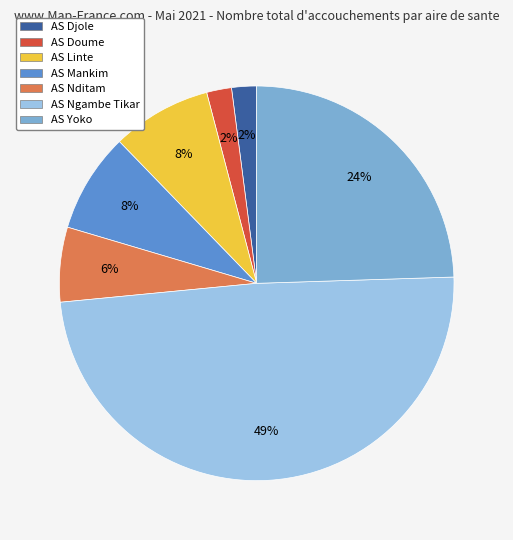

Which slice is the largest?

AS Ngambe Tikar